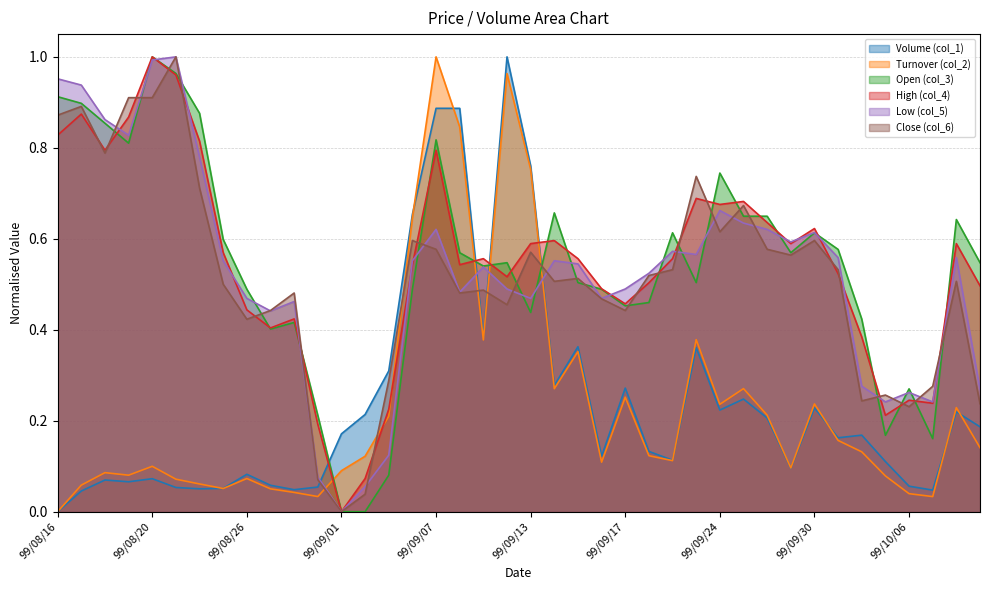

What is the difference between the highest and lowest values at 99/10/07?

0.2